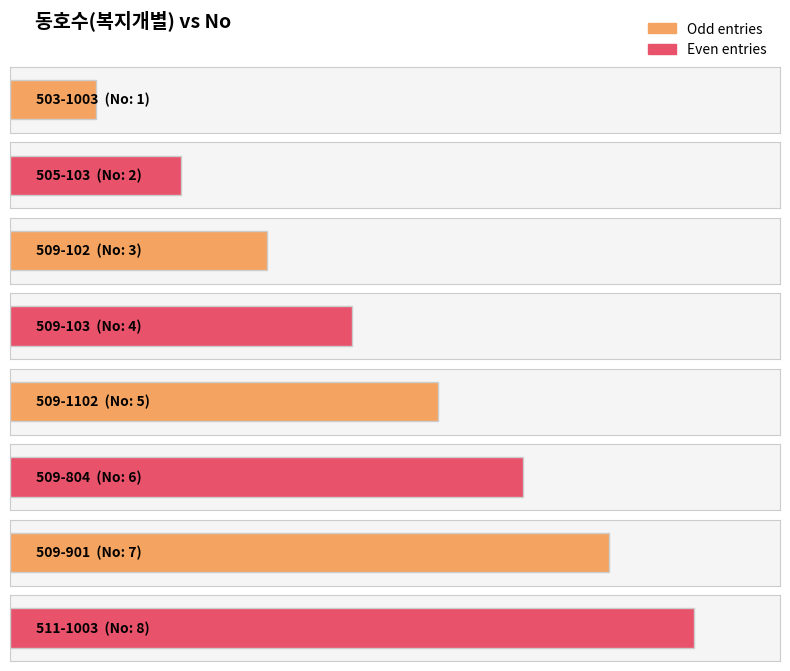

List the labels in order of value, largest first.

511-1003, 509-901, 509-804, 509-1102, 509-103, 509-102, 505-103, 503-1003